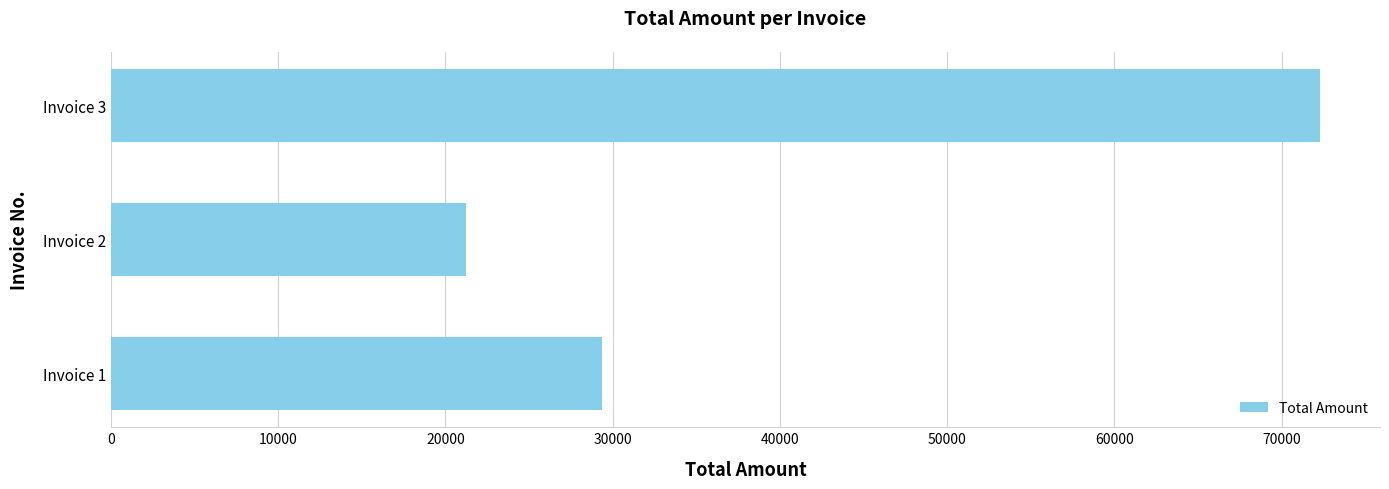

How many series are shown in this chart?

1